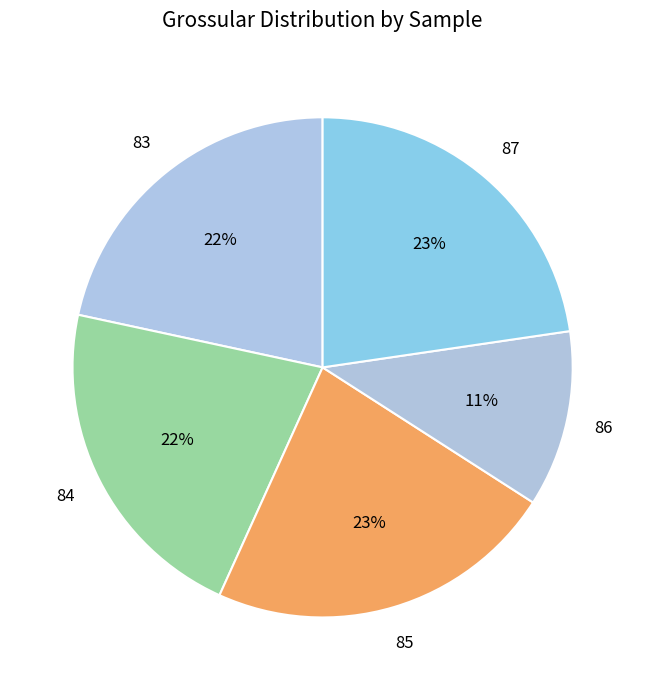

Does any single category account for the majority?

No